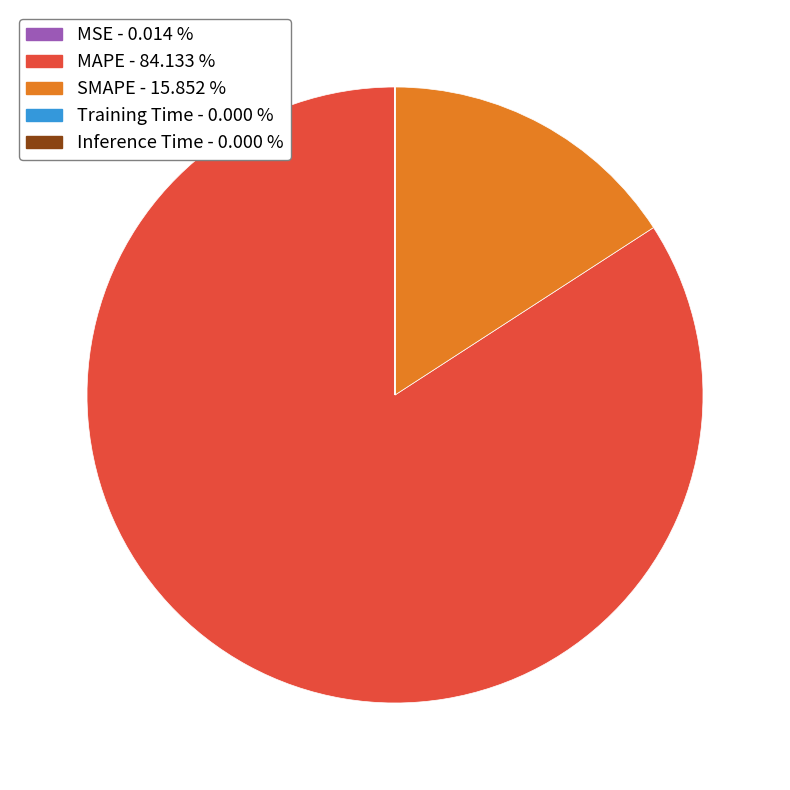

Does MAPE represent more than half of the total?

Yes